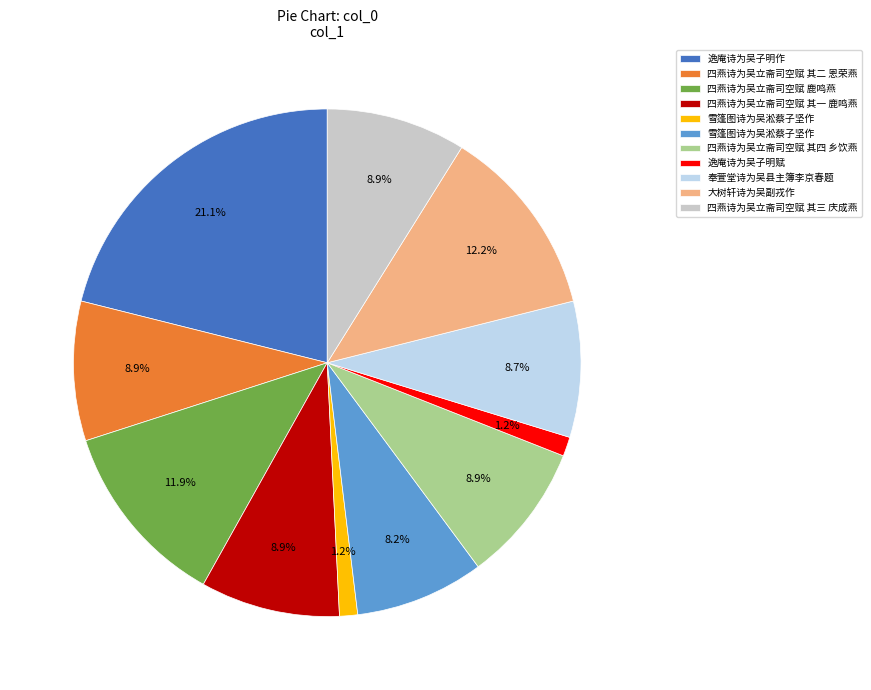

Does any single category account for the majority?

No